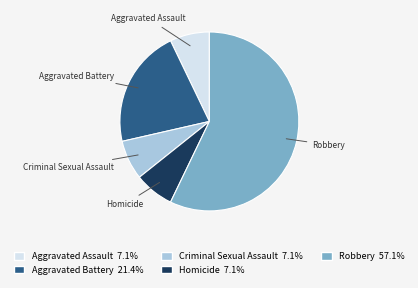

Is it true that Aggravated Battery is 21% of the pie?

True